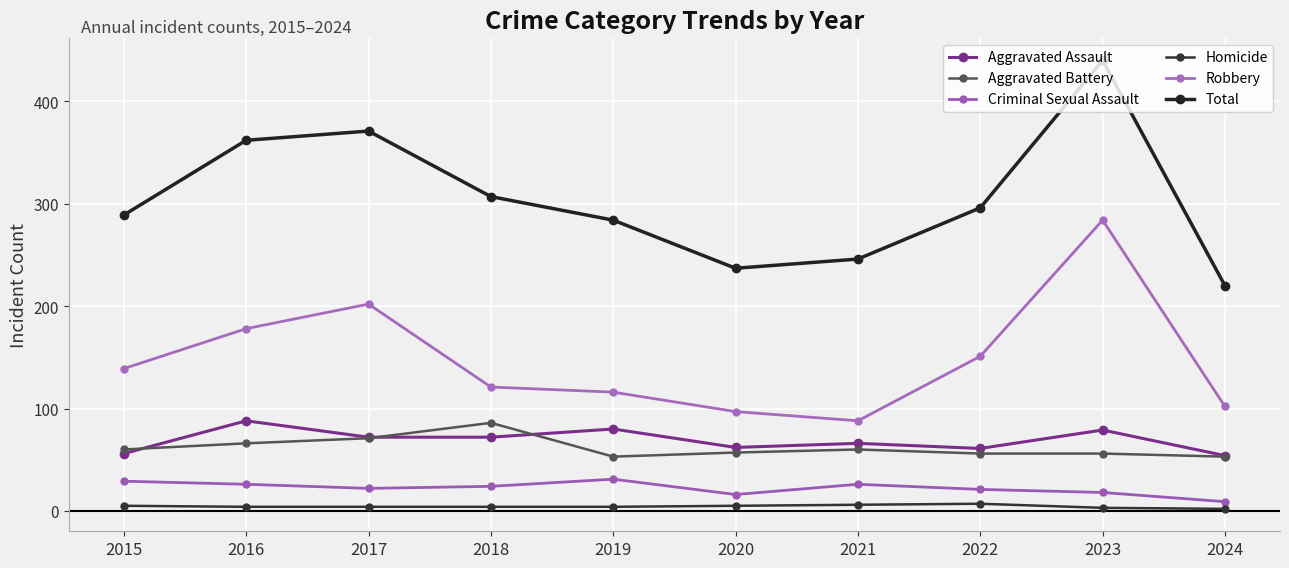

In Total, how many points are higher than both neighbors (excluding endpoints)?

2